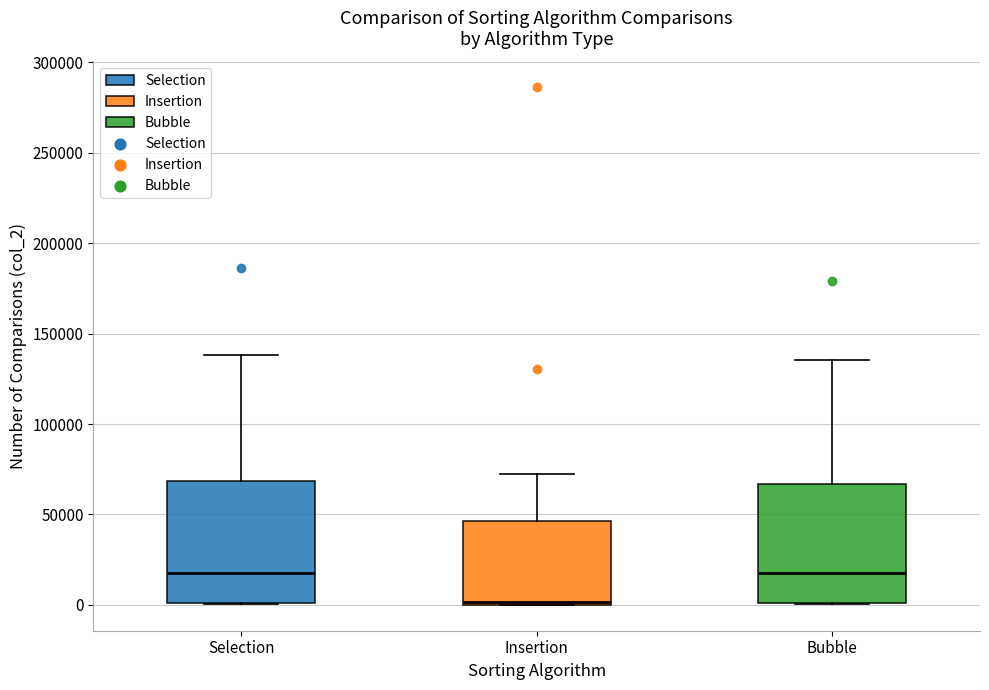

Where does the median line of the box for Bubble sit on the y-axis? The values are not printed on the chart, so give them approximately, as read against the axis.

20000